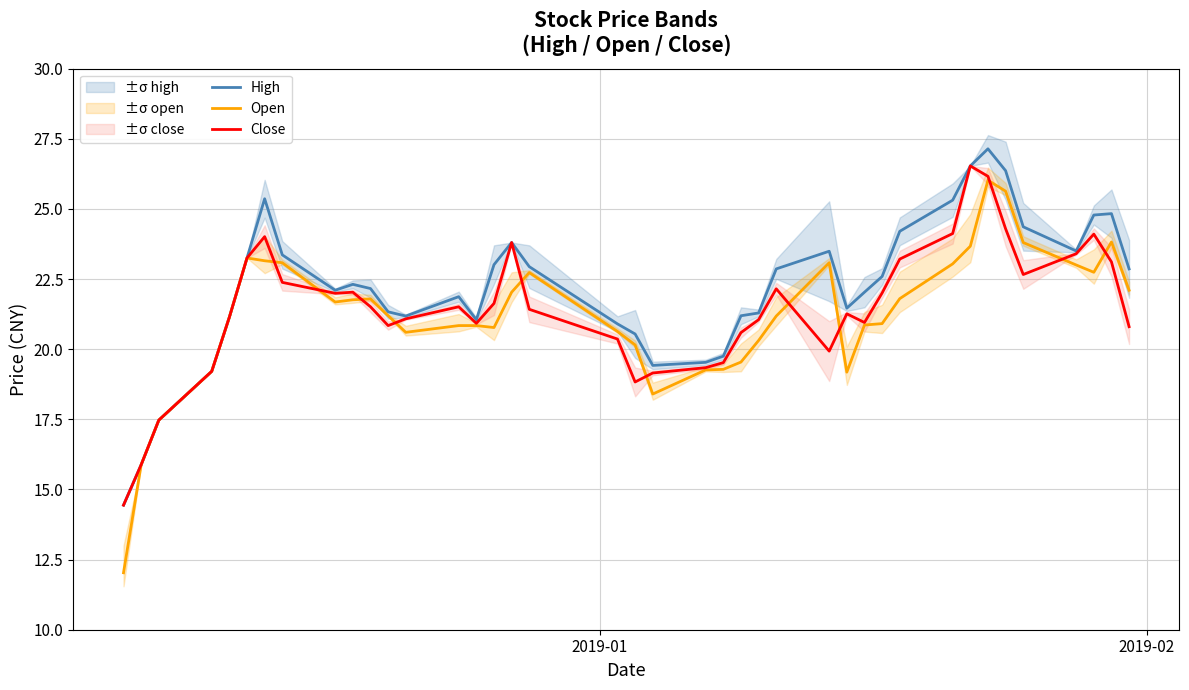

What is the difference between the maximum and minimum values in the Close series?

12.1